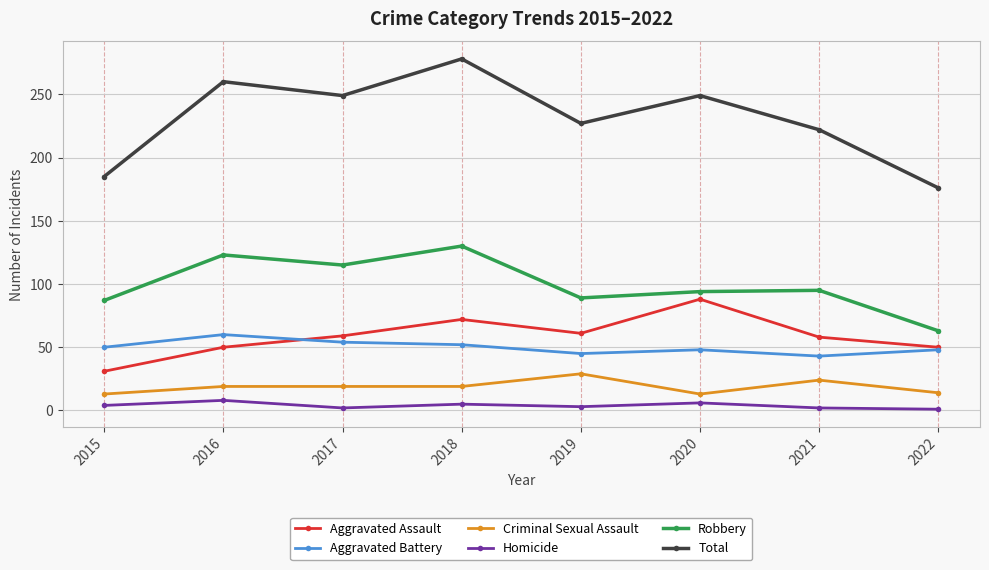

Is it true that Robbery equals 35 at 2022?

False